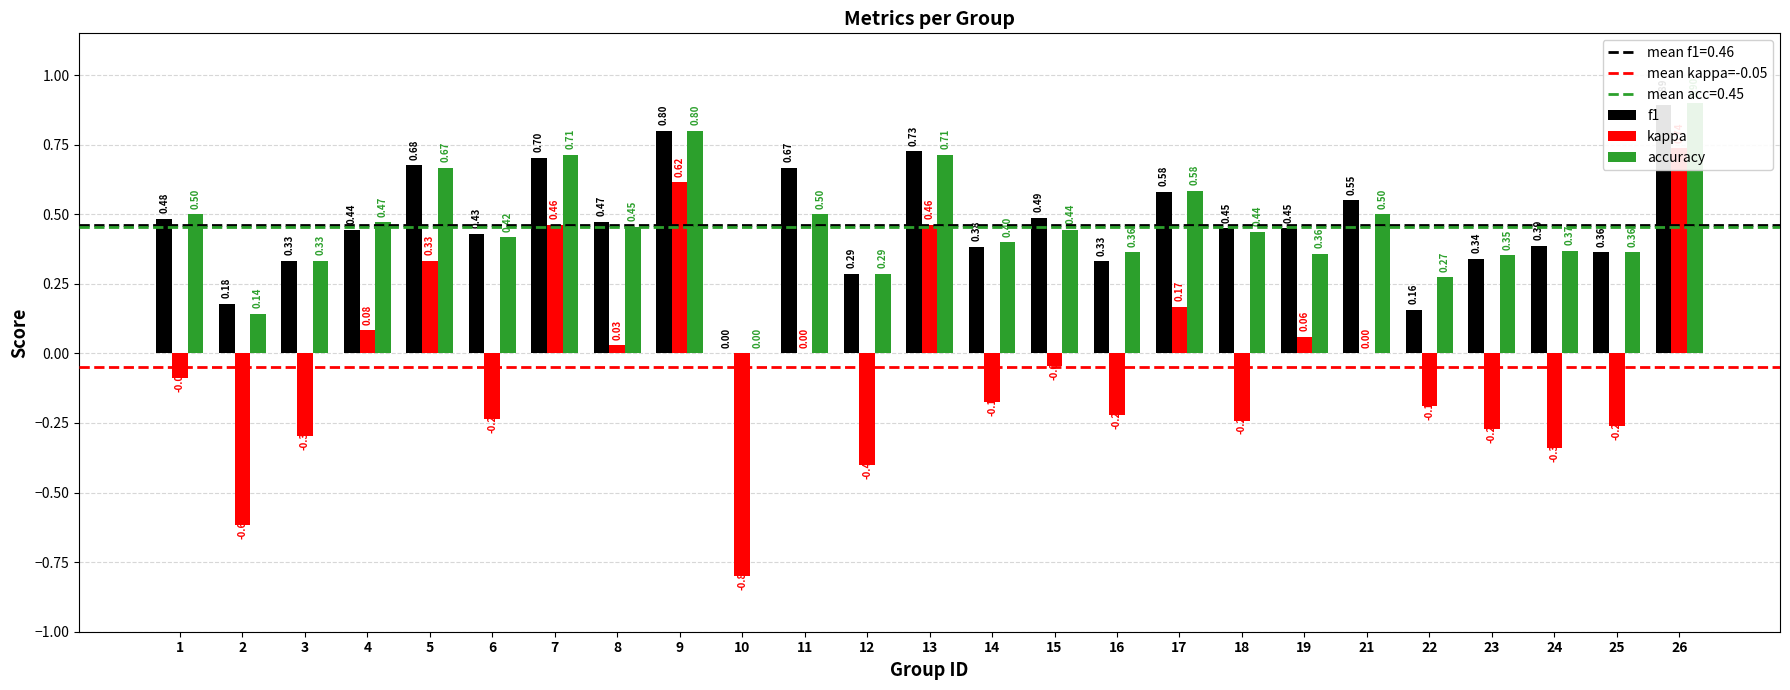

Which label corresponds to the smallest value in the chart?

10